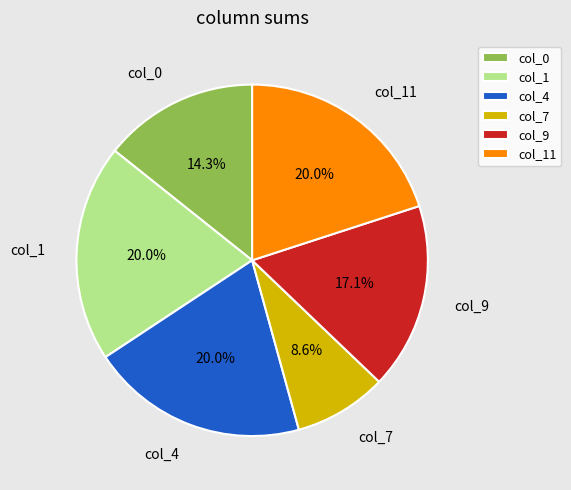

Is the sum of col_7 and col_9 greater than half?

No